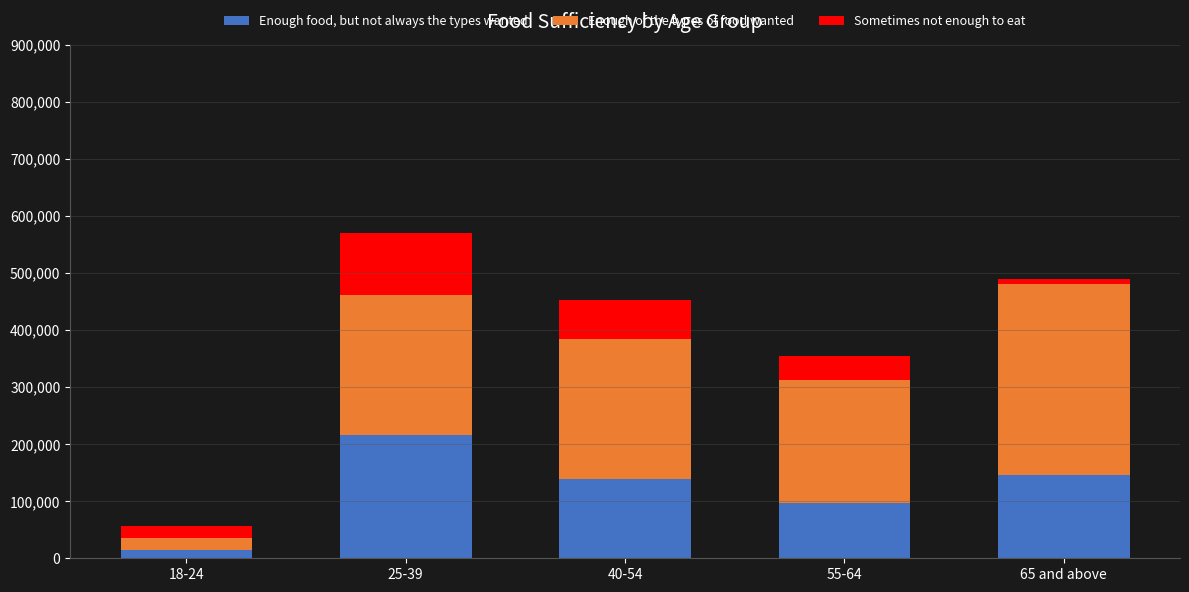

What is the highest value of the Enough food, but not always the types wanted series?

216414